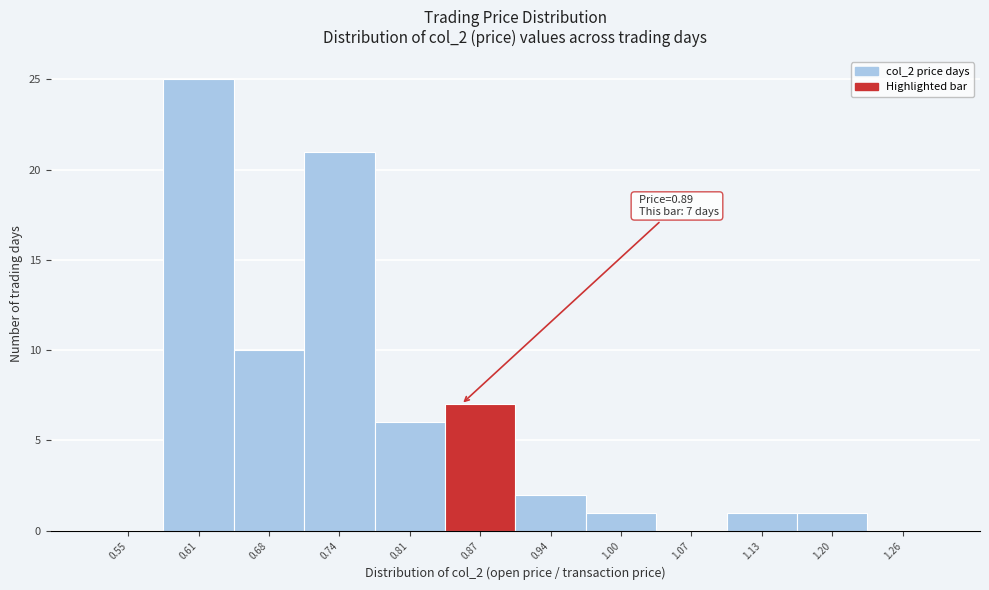

Reading left to right, extract all data points from this chart.

0.55=0	0.61=25	0.68=10	0.74=21	0.81=6	0.87=7	0.94=2	1.00=1	1.07=0	1.13=1	1.20=1	1.26=0